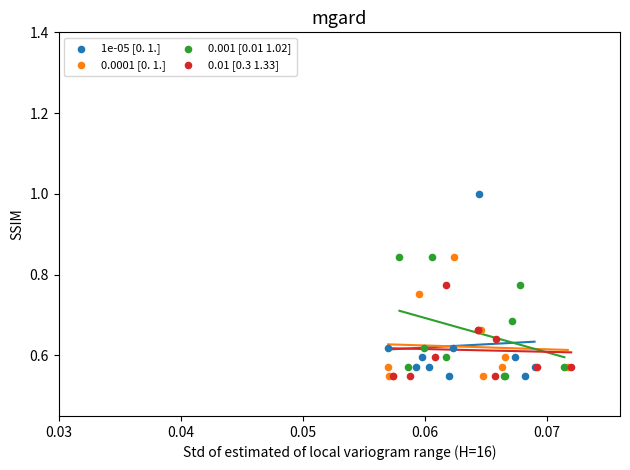

Which series reaches the maximum Y coordinate?

1e-05 [0. 1.]